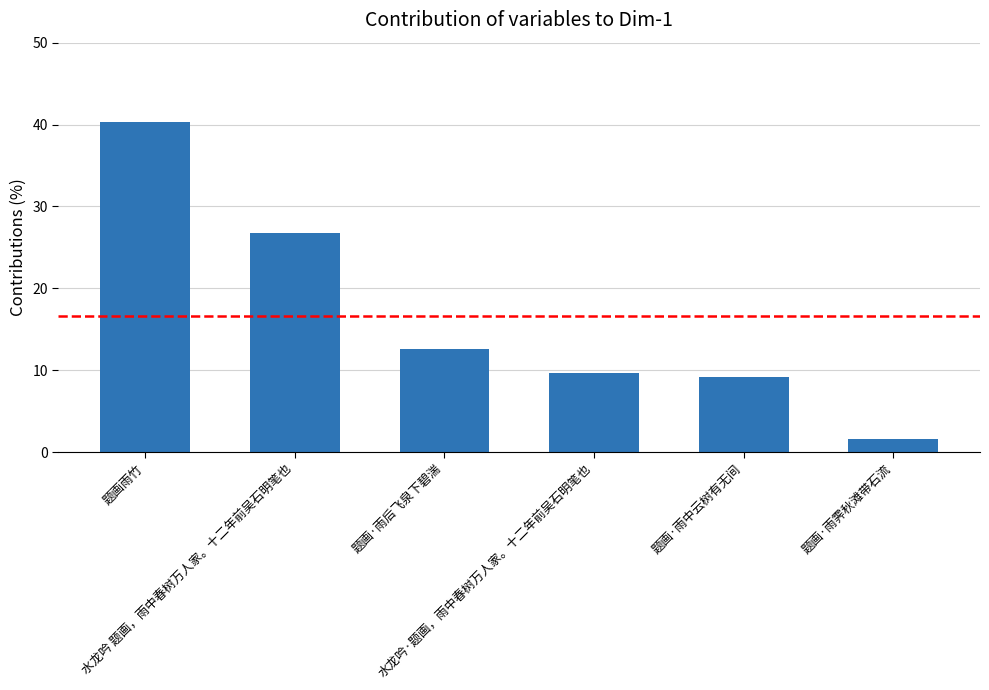

What is the sum of all values?

100.0